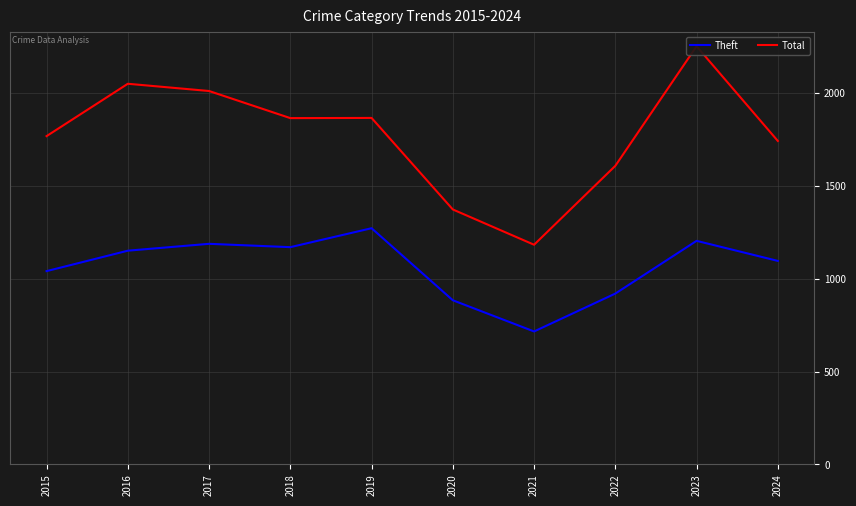

Which category has the lowest value across all series?

2021